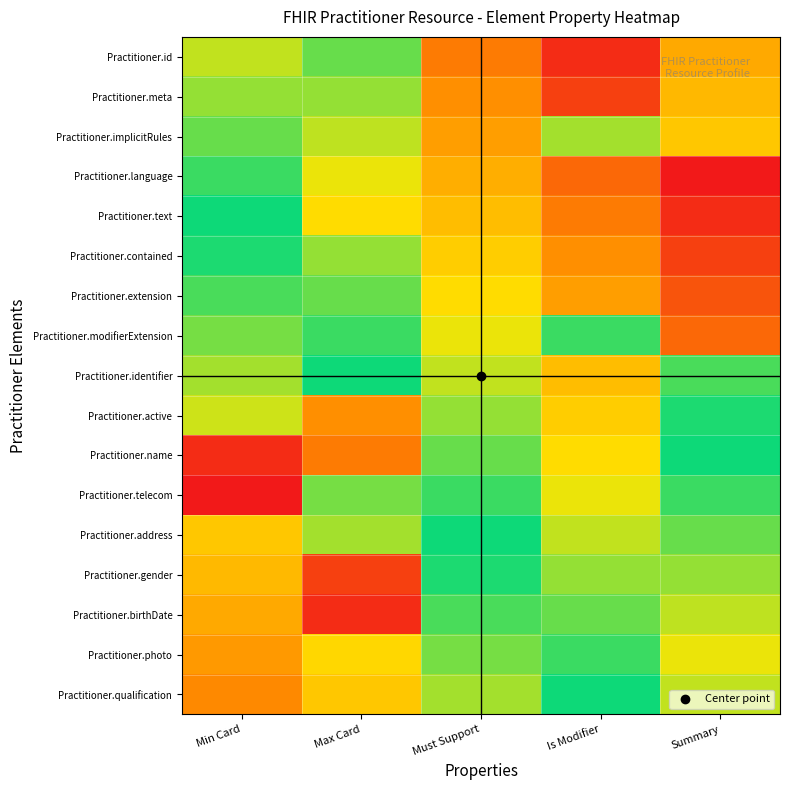

Which category has the lowest value across all series?

Summary